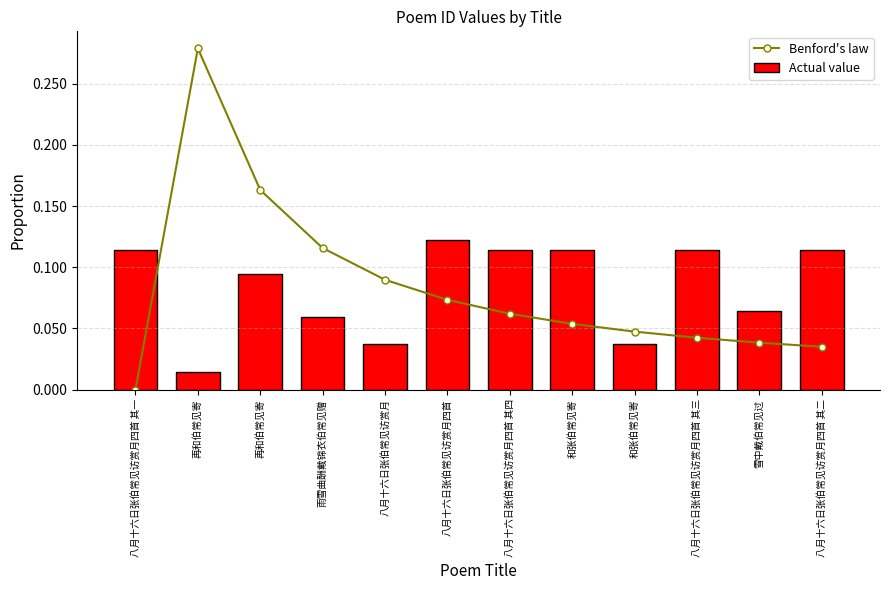

What is the sum of all Actual value values?

1.0